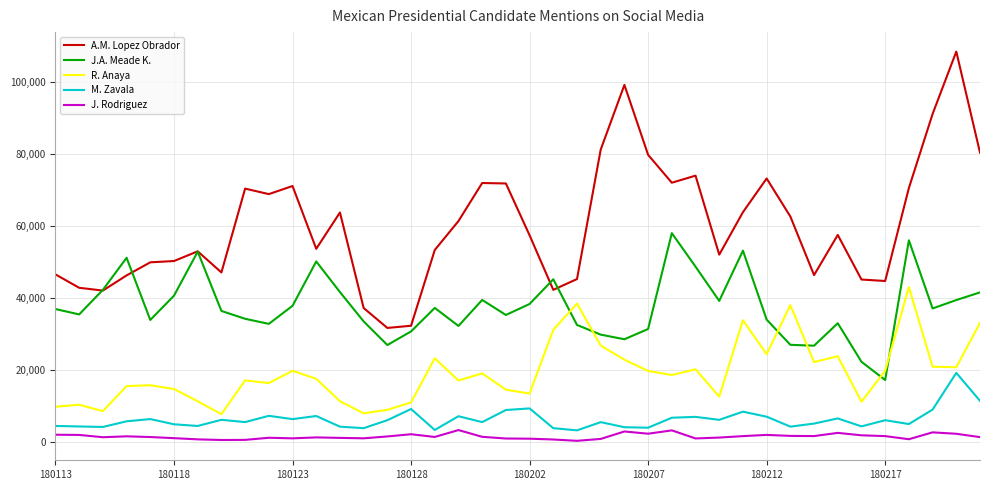

Which series has the largest total across all categories?

A.M. Lopez Obrador